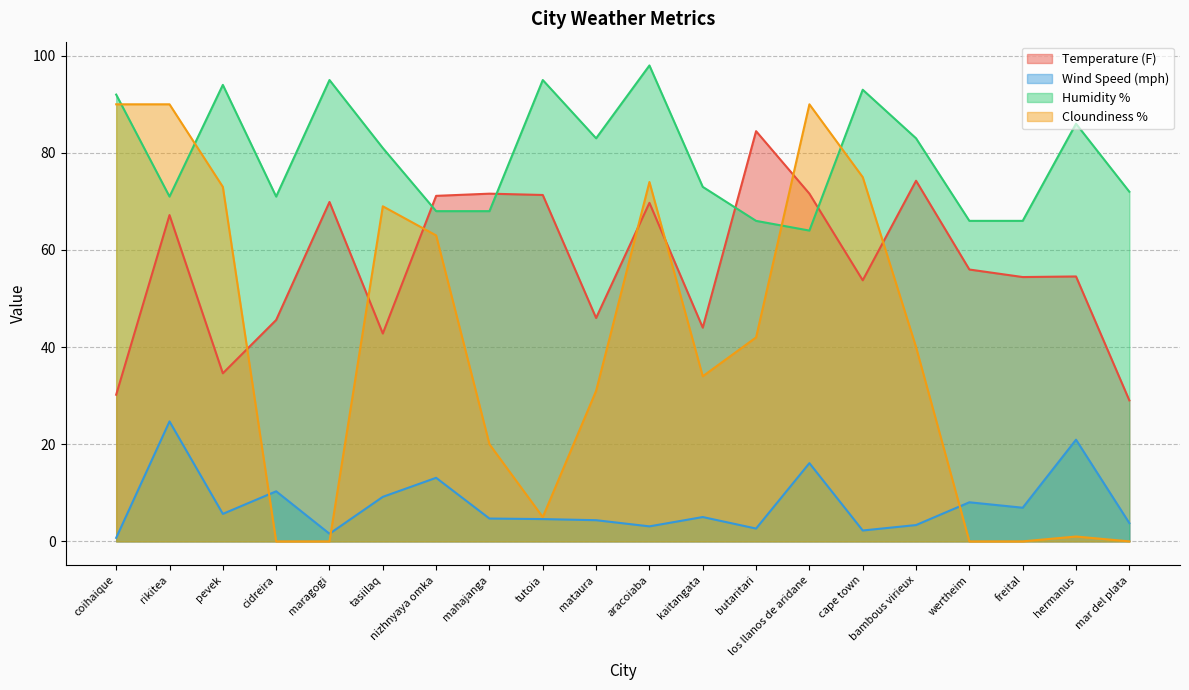

What is the difference between the highest and lowest values at bambous virieux?

79.6